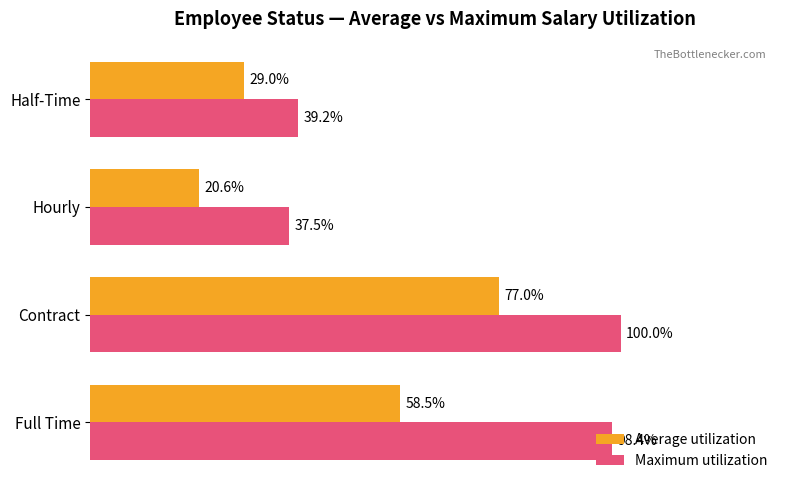

At which label is Average utilization closest to 48?

Full Time